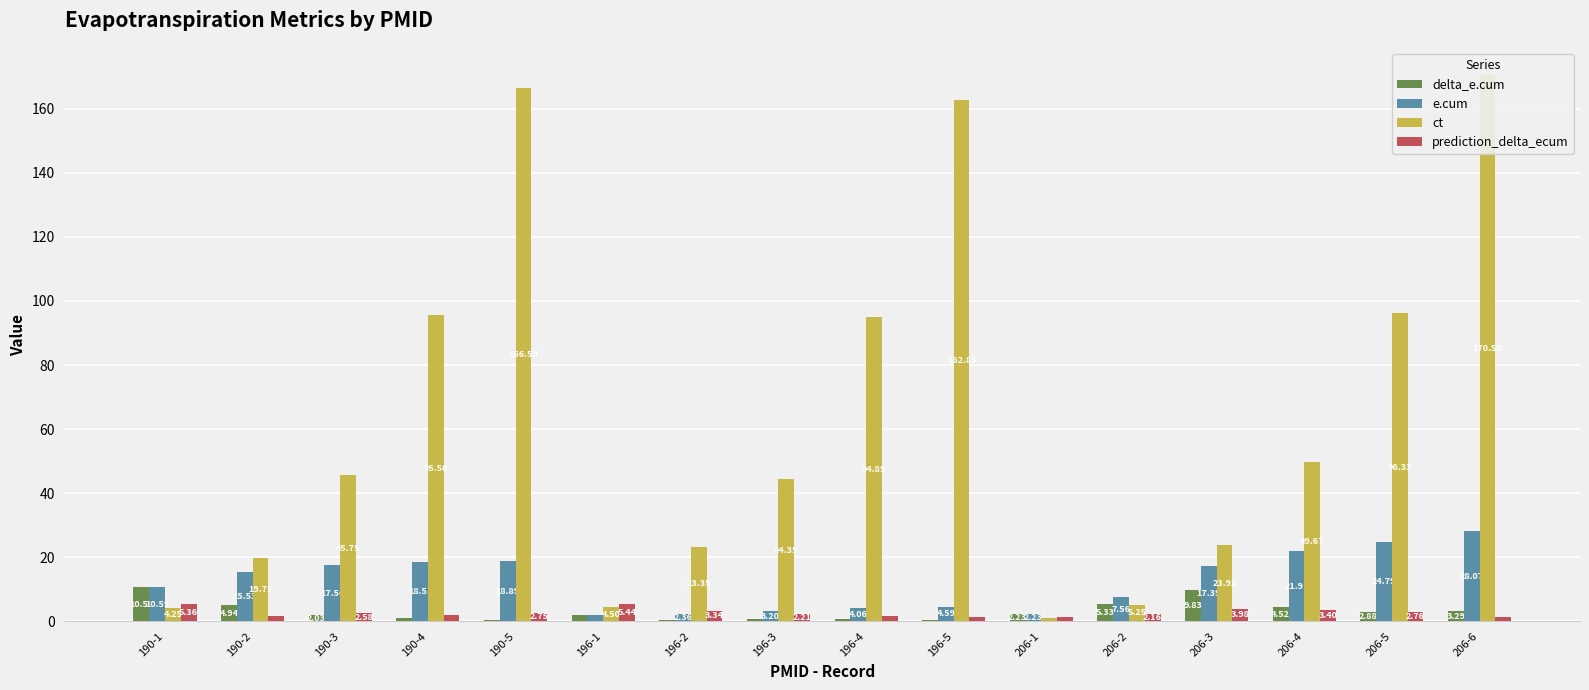

Reading right to left, transcribe all the data shown in this chart.

delta_e.cum: 206-6=3.3	206-5=2.9	206-4=4.5	206-3=9.8	206-2=5.3	206-1=2.2	196-5=0.5	196-4=0.9	196-3=0.8	196-2=0.5	196-1=1.9	190-5=0.4	190-4=0.9	190-3=2.0	190-2=4.9	190-1=10.6
e.cum: 206-6=28.1	206-5=24.8	206-4=21.9	206-3=17.4	206-2=7.6	206-1=2.2	196-5=4.6	196-4=4.1	196-3=3.2	196-2=2.4	196-1=1.9	190-5=18.9	190-4=18.5	190-3=17.6	190-2=15.5	190-1=10.6
ct: 206-6=170.5	206-5=96.3	206-4=49.7	206-3=23.9	206-2=5.2	206-1=1.2	196-5=162.8	196-4=94.8	196-3=44.4	196-2=23.4	196-1=4.5	190-5=166.5	190-4=95.5	190-3=45.8	190-2=19.8	190-1=4.2
prediction_delta_ecum: 206-6=1.2	206-5=2.8	206-4=3.4	206-3=4.0	206-2=2.2	206-1=1.3	196-5=1.4	196-4=1.8	196-3=2.2	196-2=3.3	196-1=5.4	190-5=2.7	190-4=2.0	190-3=2.6	190-2=1.7	190-1=5.4